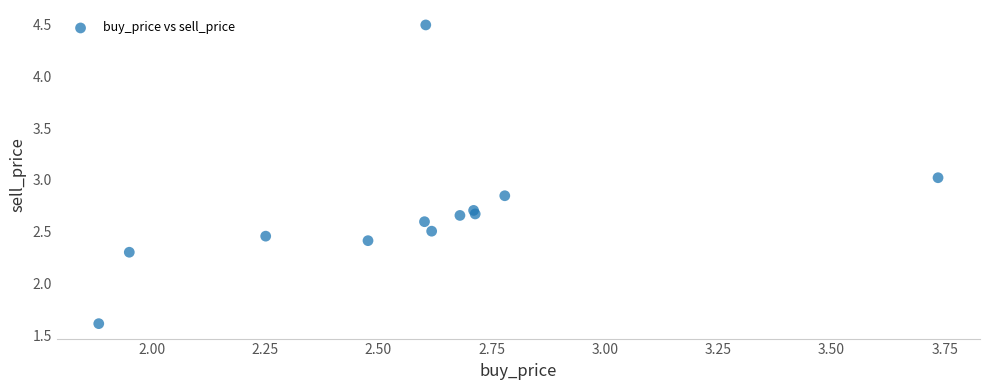

What is the range of X values (max minus min)?

1.9